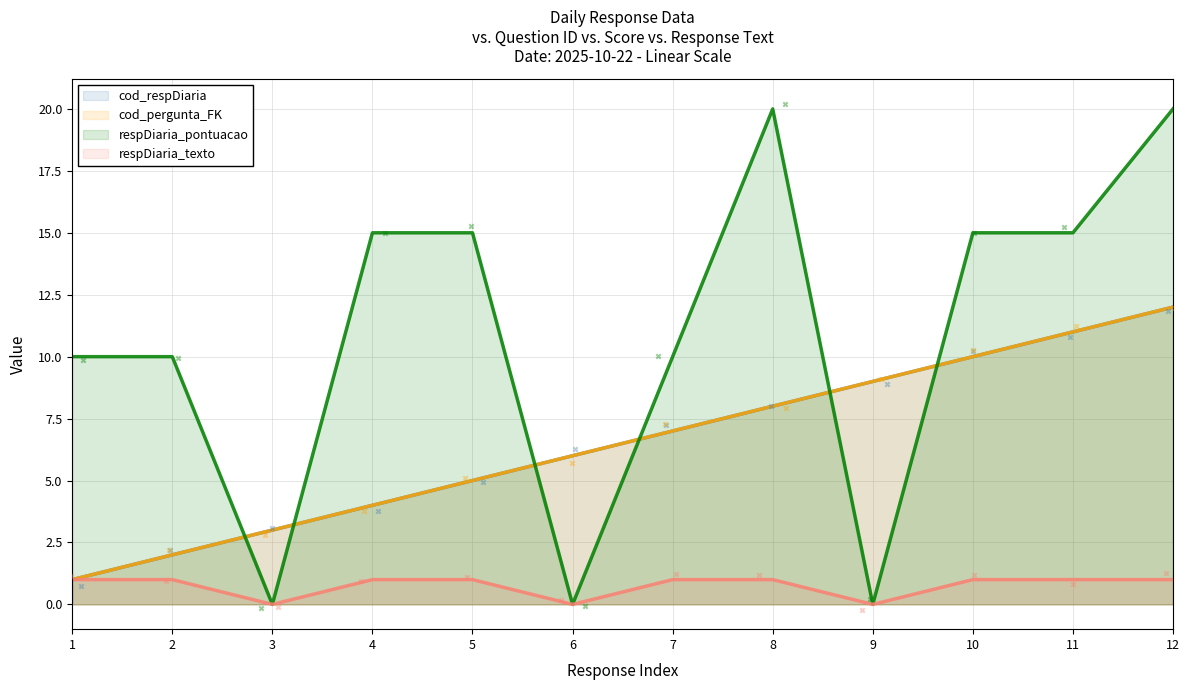

Is the value of cod_respDiaria at 2025-10-22 00:00:00 greater than the value of respDiaria_texto at 2025-10-22 00:00:00?

No